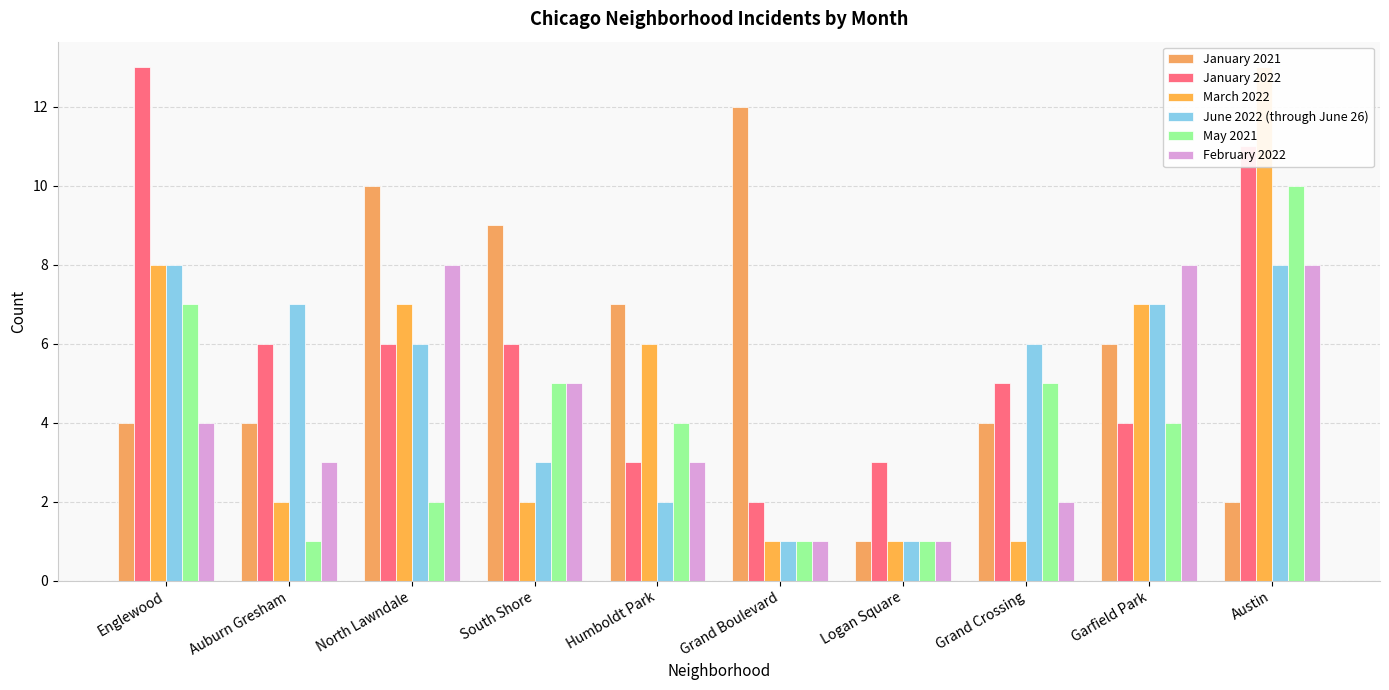

How many bars are there in total?

60